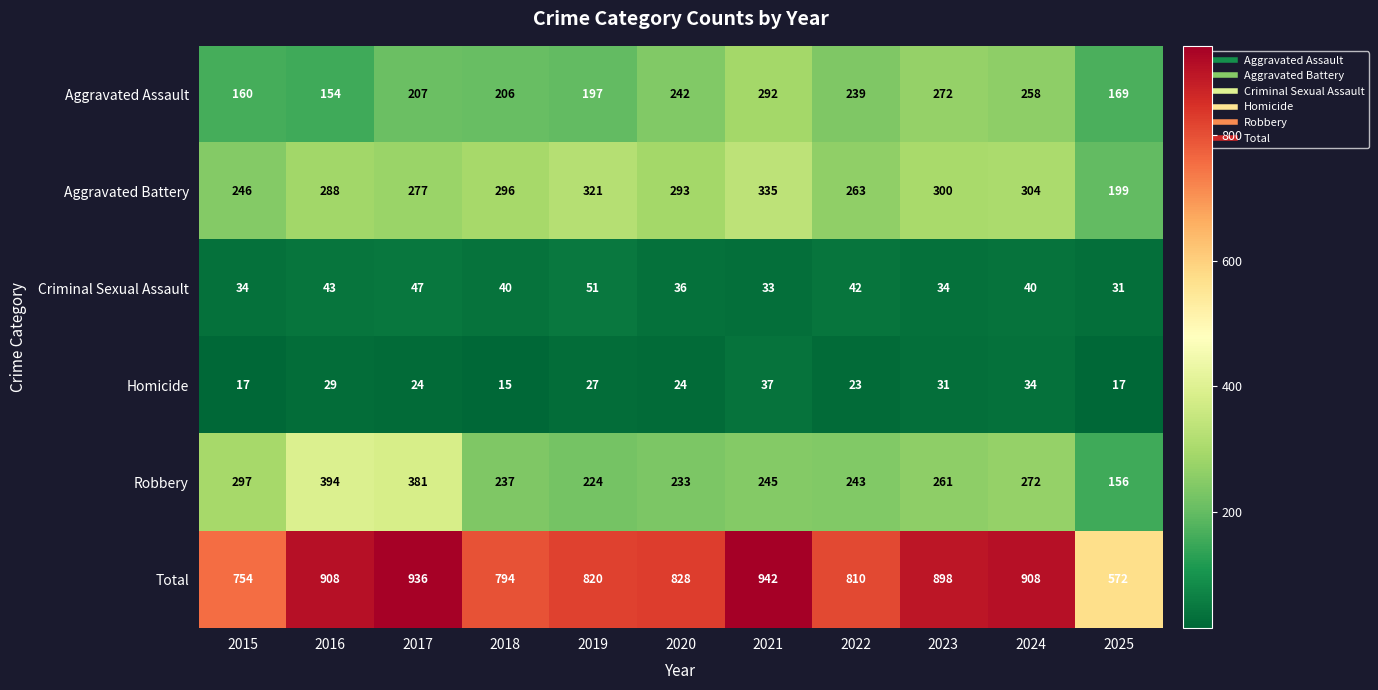

Rank the series at 2020 from highest to lowest value.

Total, Aggravated Battery, Aggravated Assault, Robbery, Criminal Sexual Assault, Homicide